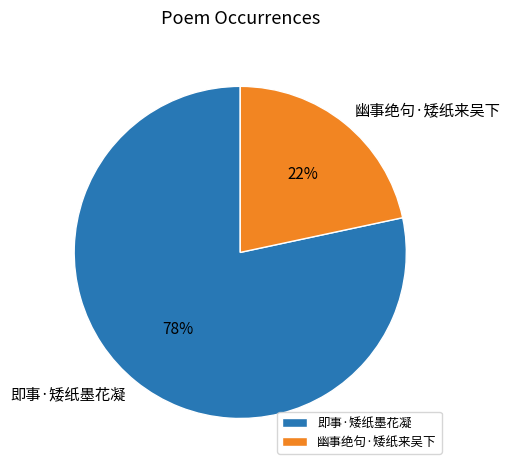

Is there any slice that represents more than half of the pie?

Yes